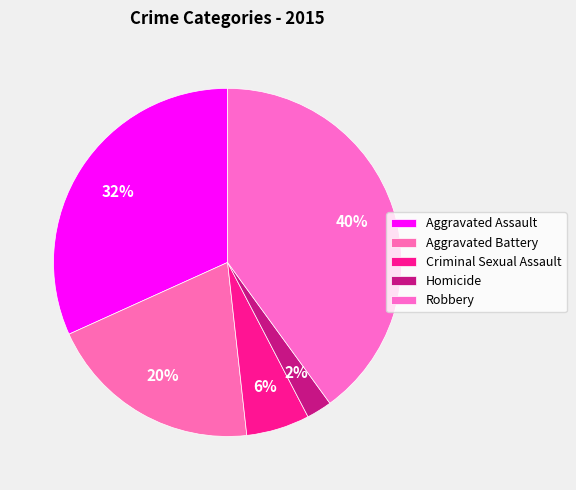

How many slices are in this pie chart?

5